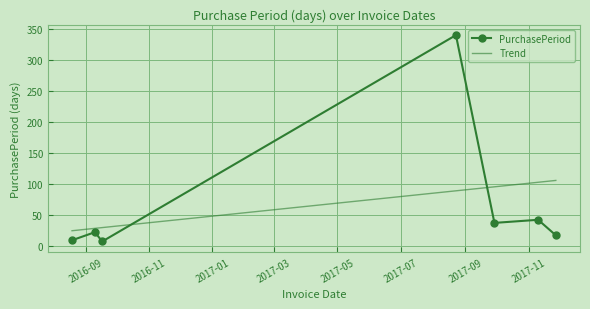

Which series has the widest spread of values?

PurchasePeriod